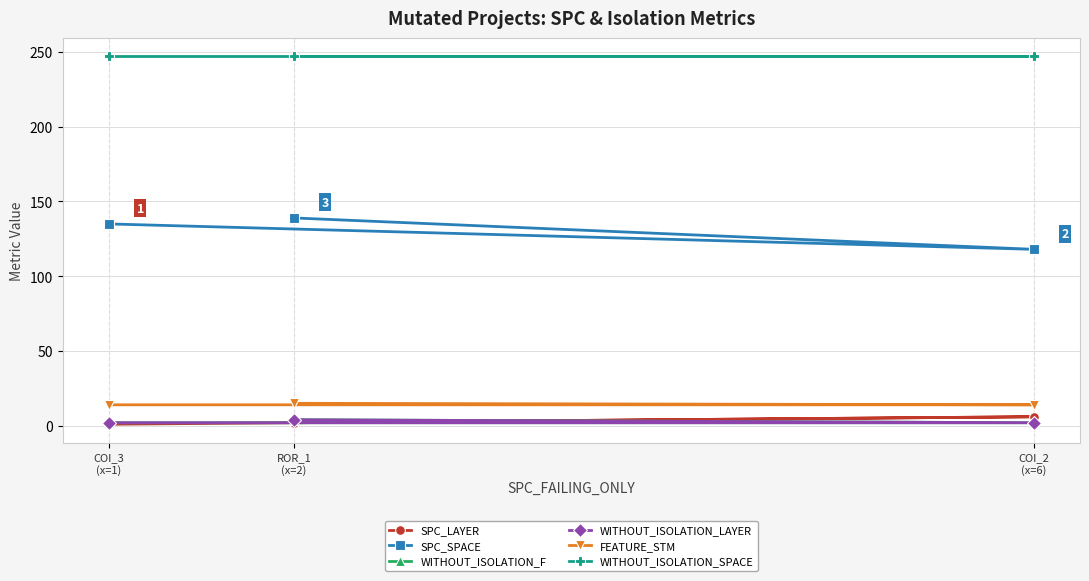

Reading left to right, extract all data points from this chart.

SPC_LAYER: COI_3
(x=1)=1	COI_2
(x=6)=6	ROR_1
(x=2)=2
SPC_SPACE: COI_3
(x=1)=135	COI_2
(x=6)=118	ROR_1
(x=2)=139
WITHOUT_ISOLATION_F: COI_3
(x=1)=2	COI_2
(x=6)=2	ROR_1
(x=2)=4
WITHOUT_ISOLATION_LAYER: COI_3
(x=1)=2	COI_2
(x=6)=2	ROR_1
(x=2)=4
FEATURE_STM: COI_3
(x=1)=14	COI_2
(x=6)=14	ROR_1
(x=2)=15
WITHOUT_ISOLATION_SPACE: COI_3
(x=1)=247	COI_2
(x=6)=247	ROR_1
(x=2)=247